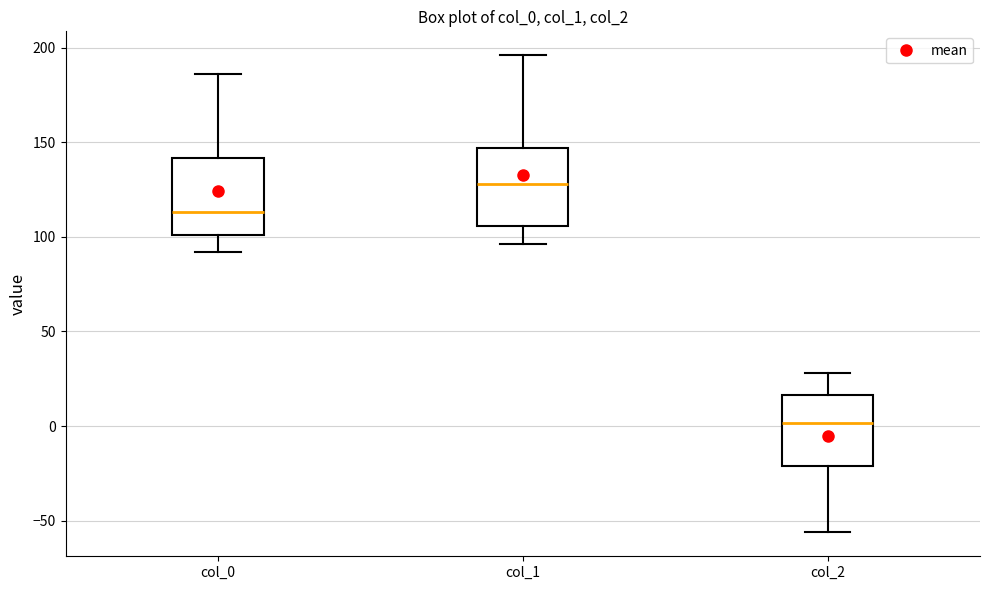

Reading left to right, read every box against the y-axis: the position of its median line, the range the box covers, and the ends of its whiskers. The values are not printed on the chart, so give them approximately, as read against the axis.

col_0: median 115, box 100 to 140, whiskers 90 to 185
col_1: median 130, box 105 to 145, whiskers 95 to 195
col_2: median 0, box -20 to 15, whiskers -55 to 30